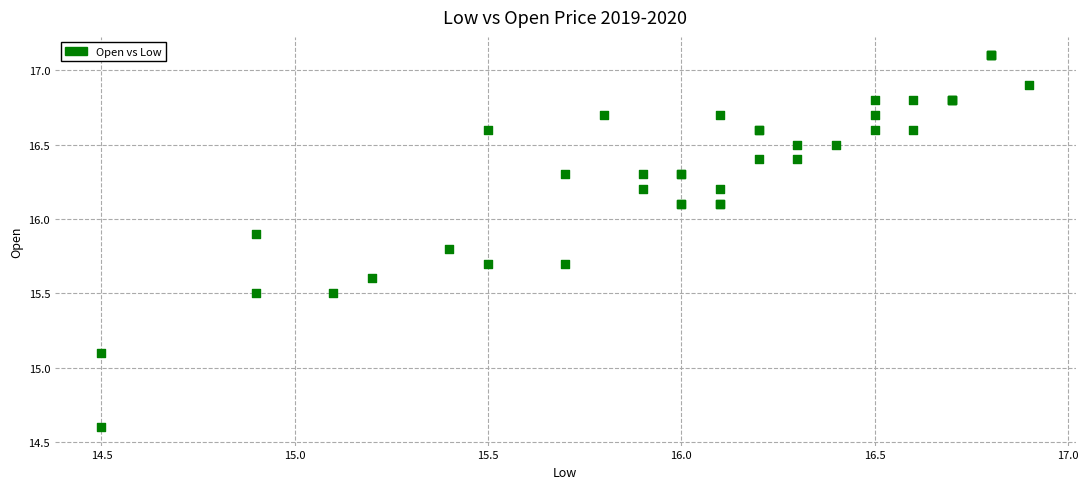

What Y value in the scatter plot is closest to 15?

15.1